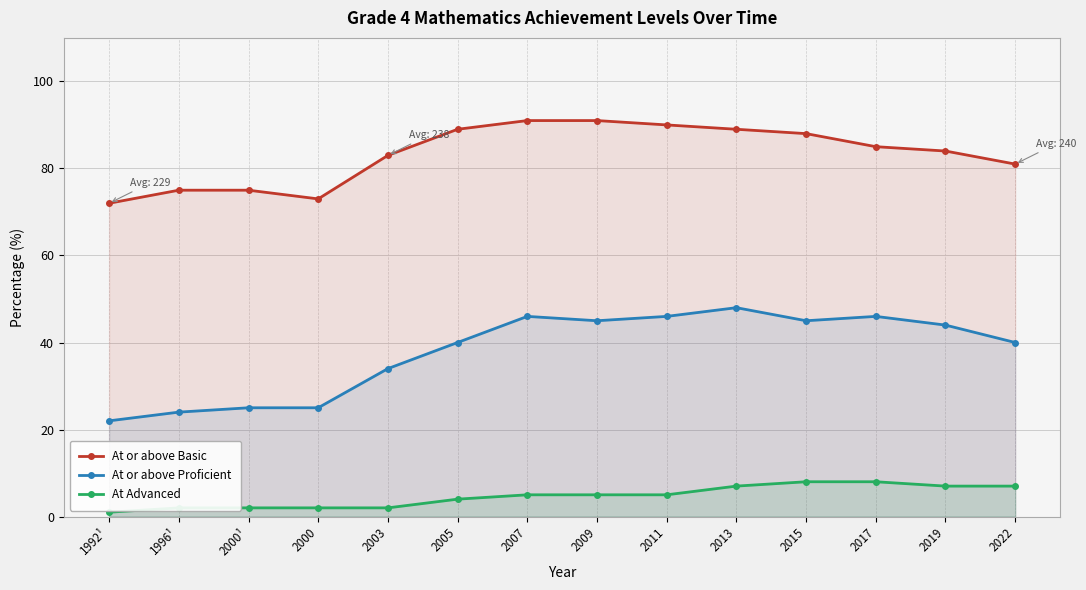

At how many categories does at least one series exceed 73?

12